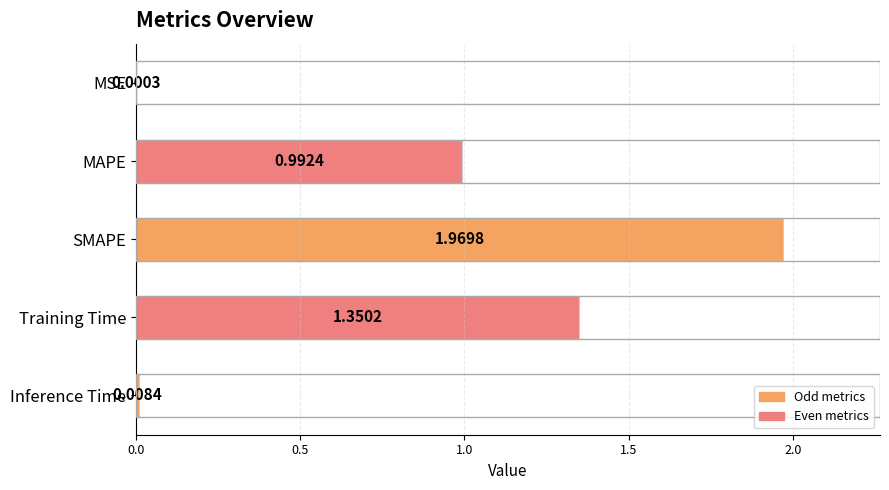

At which category does the chart reach its peak across all series?

SMAPE